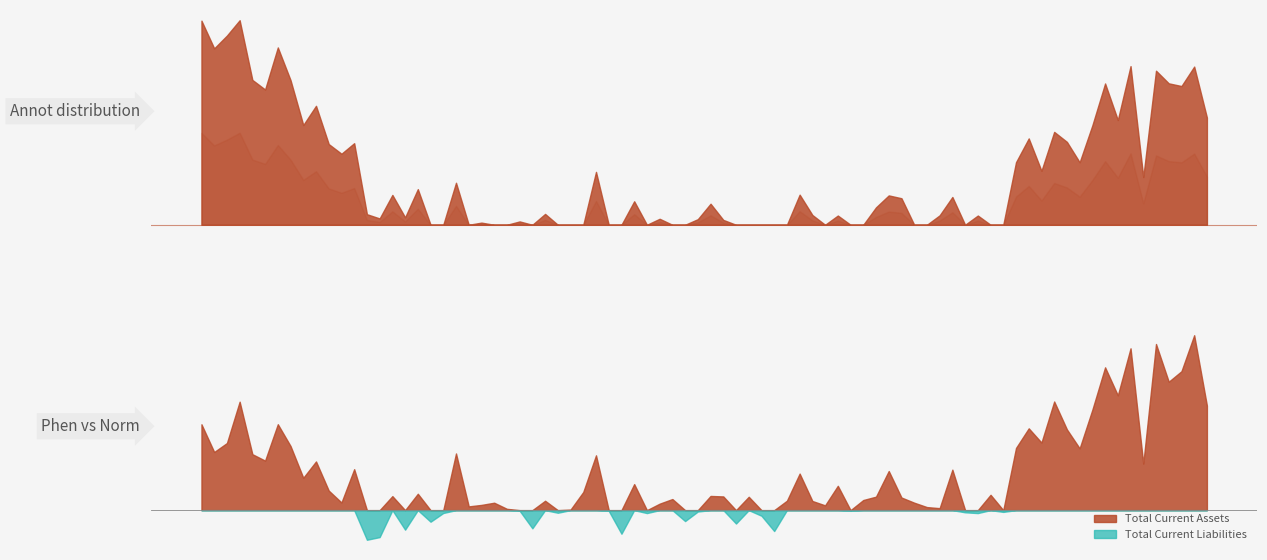

True or false: Total Current Assets and Total Current Liabilities cross at least once.

False